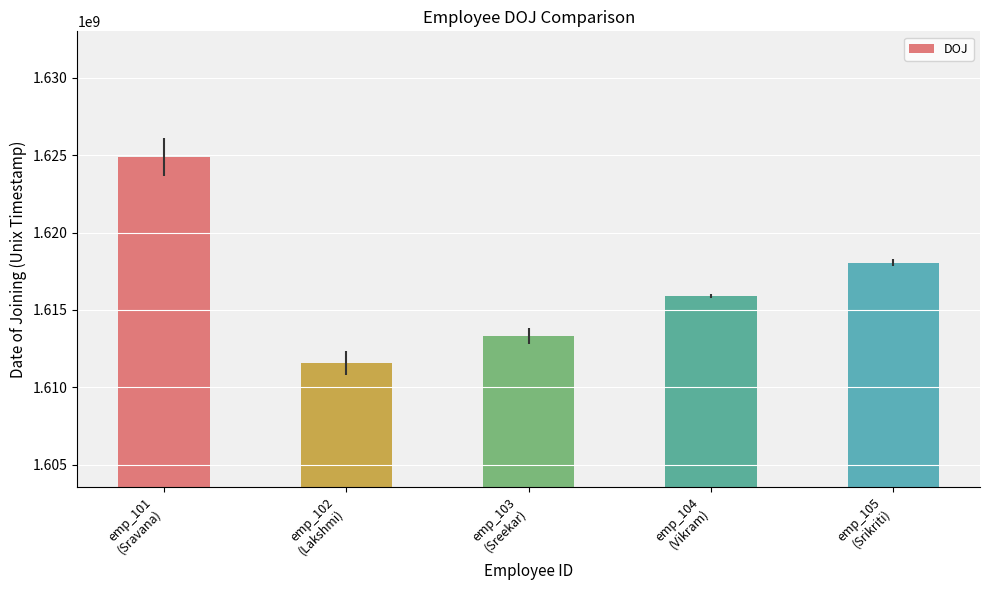

What position from the right is emp_103
(Sreekar)?

3